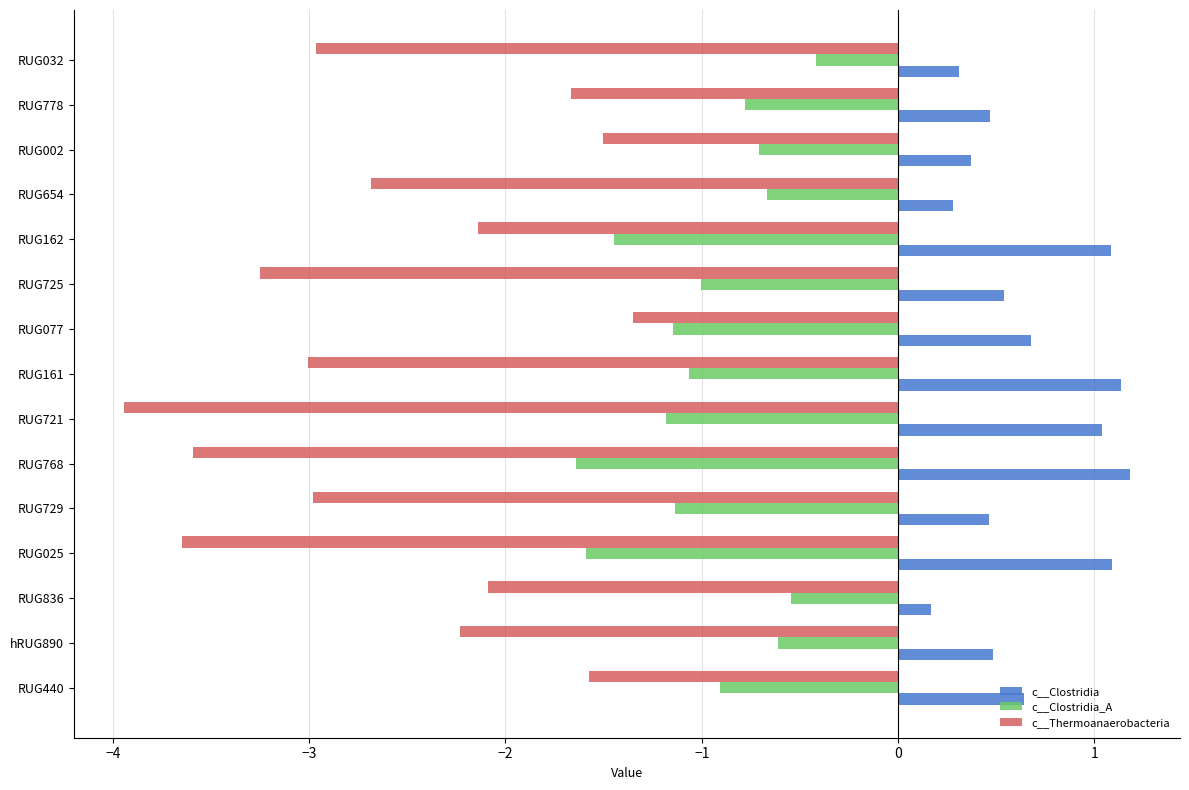

Rank the series by their average value, from highest to lowest.

c__Clostridia, c__Clostridia_A, c__Thermoanaerobacteria